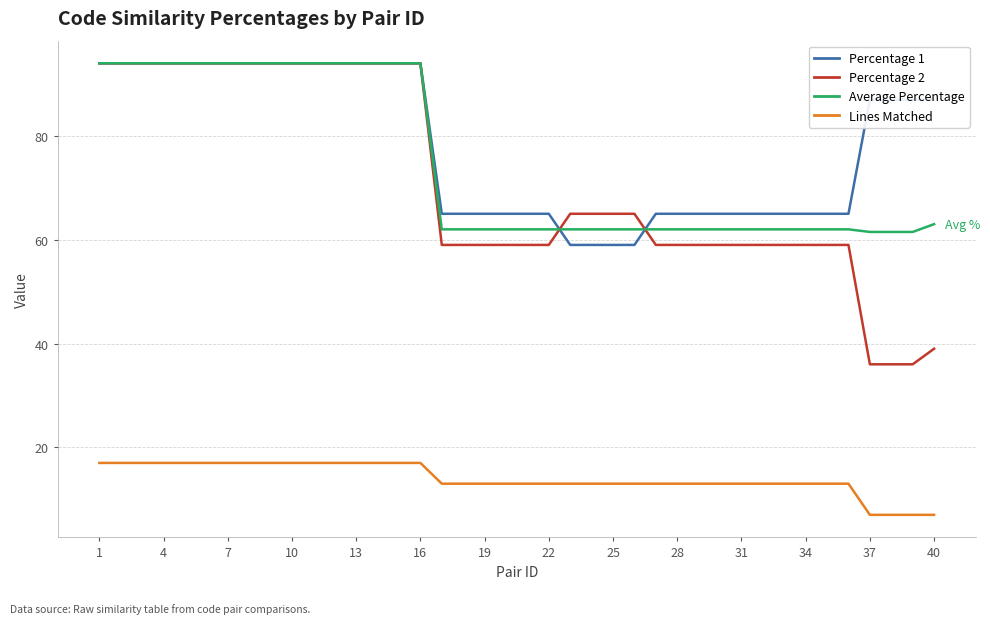

True or false: Percentage 1 and Lines Matched cross at least once.

False